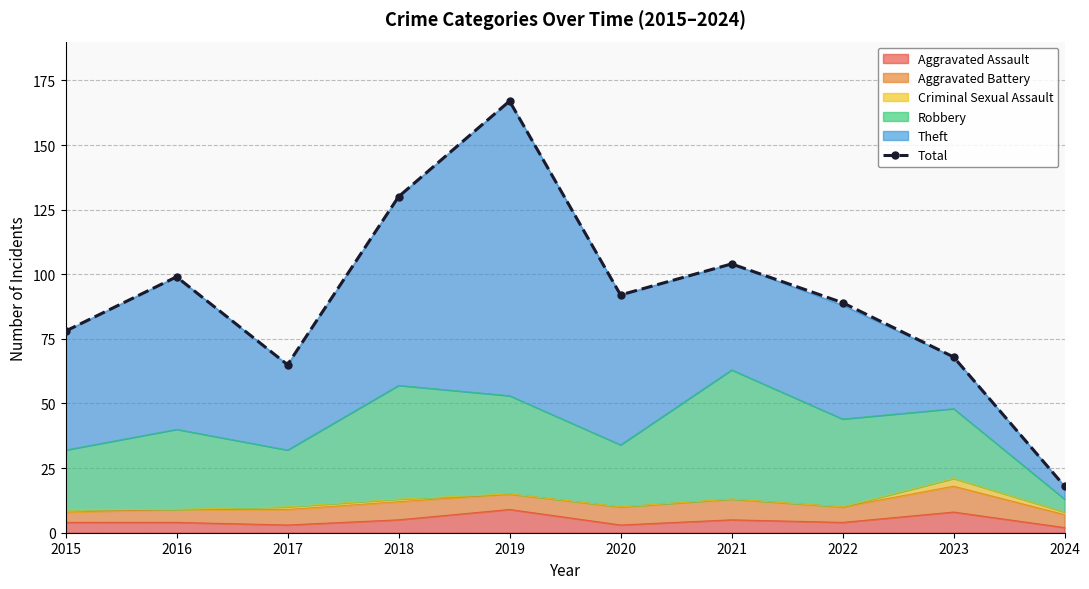

At which category does the chart reach its minimum across all series?

2024